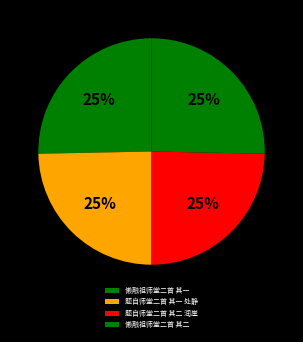

True or false: 懒融祖师堂二首 其二 accounts for 25% of the total.

True